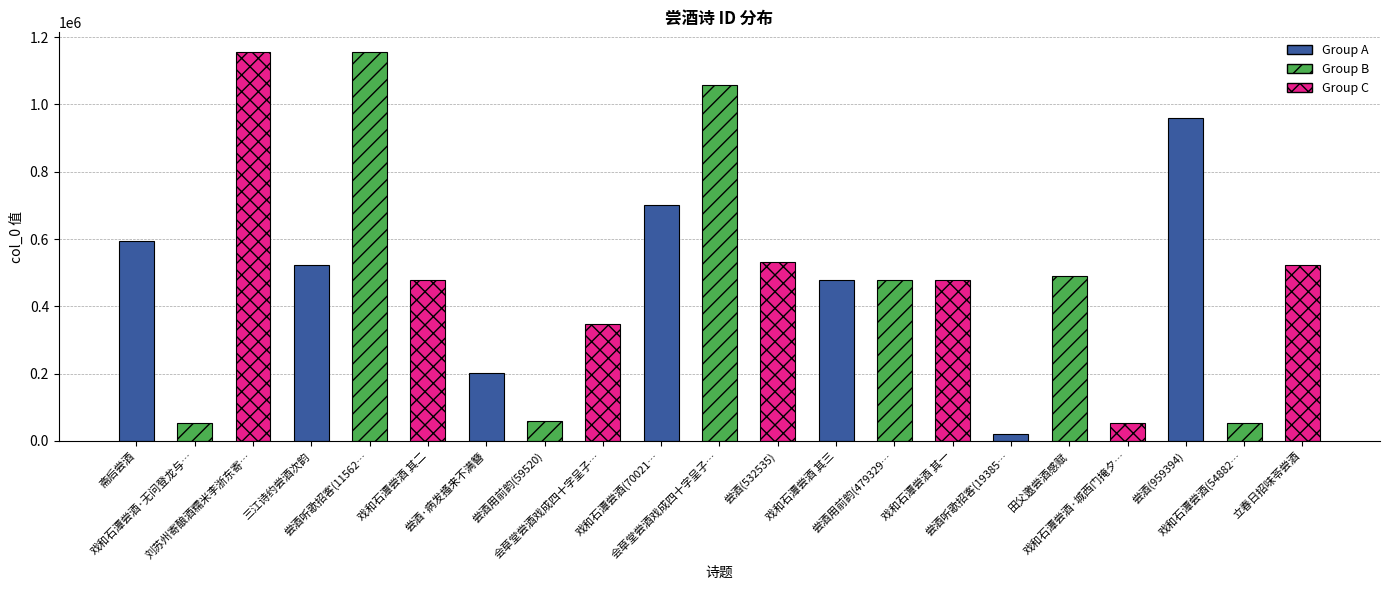

What is the greatest value displayed?

1156264